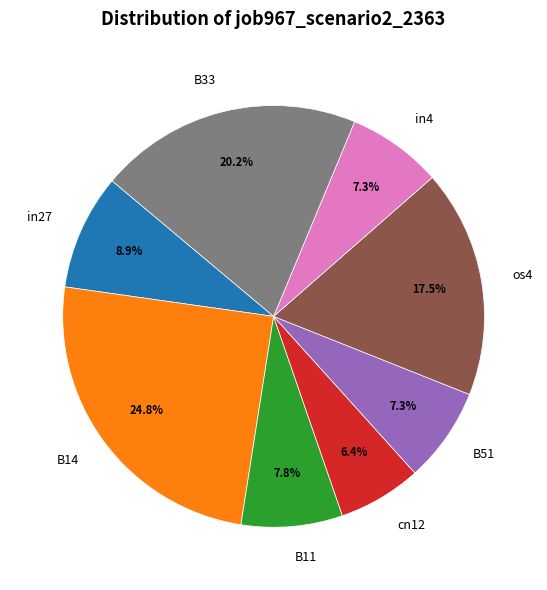

What is the largest slice in the pie chart?

B14